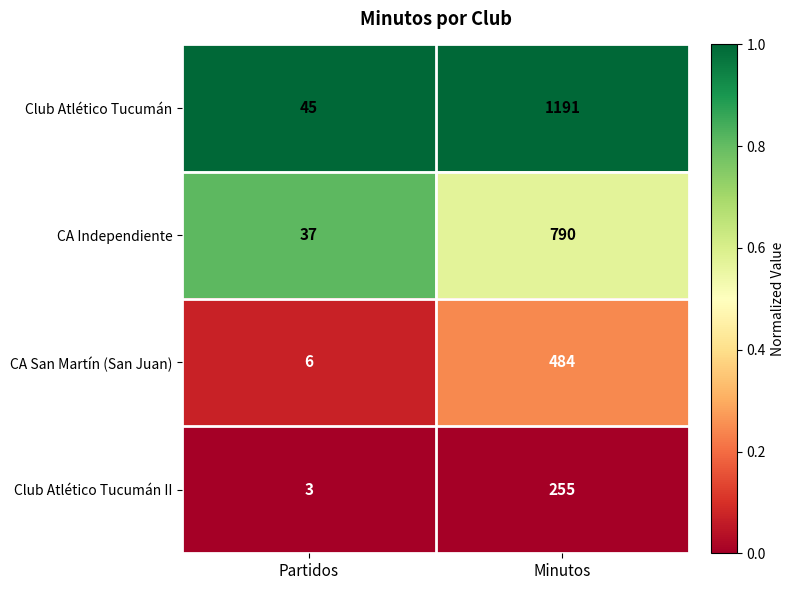

At which category is the sum across all series the highest?

Minutos